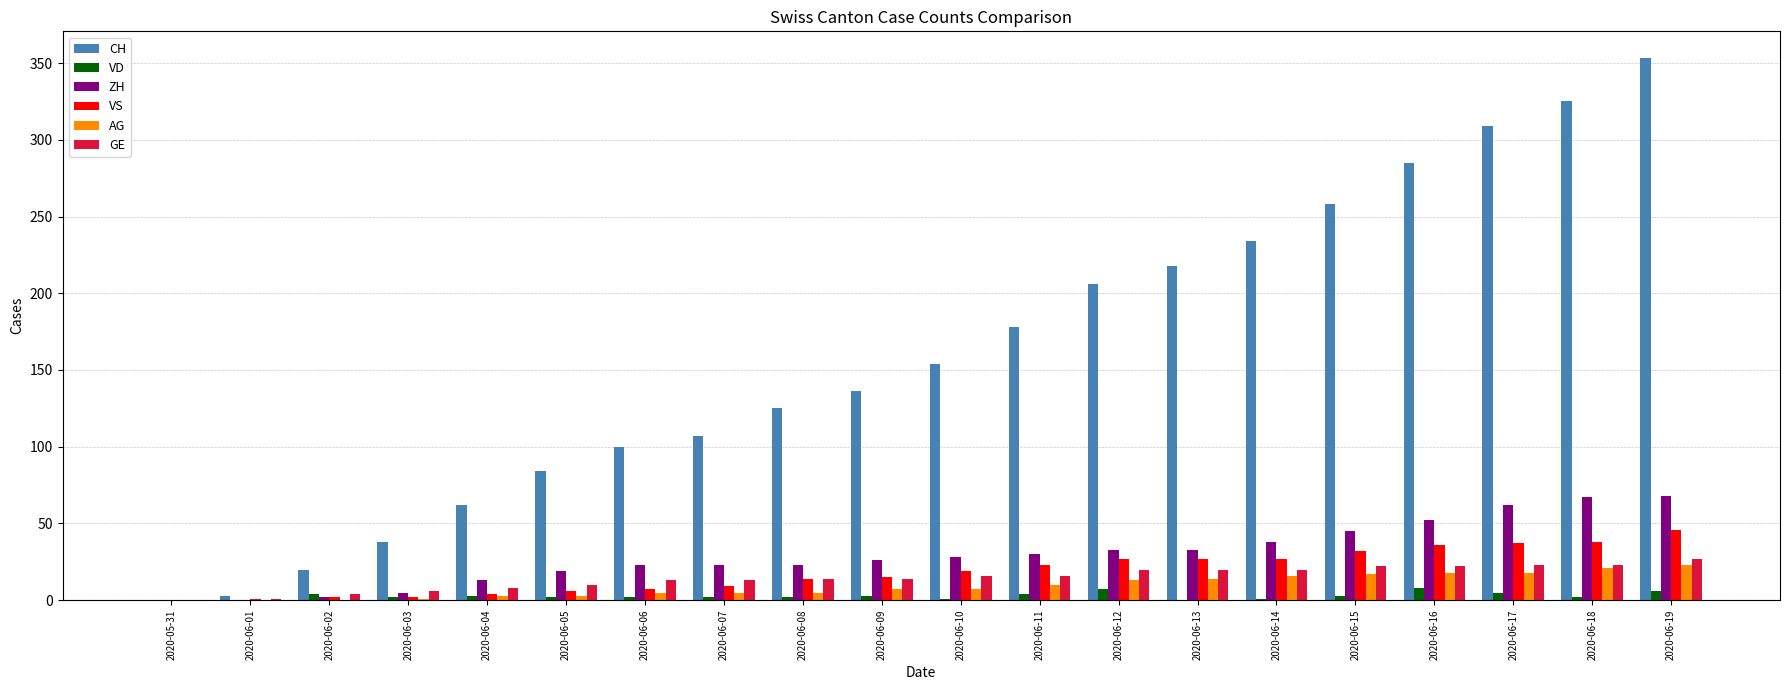

Which series changed the most between 2020-06-04 and 2020-06-12?

CH